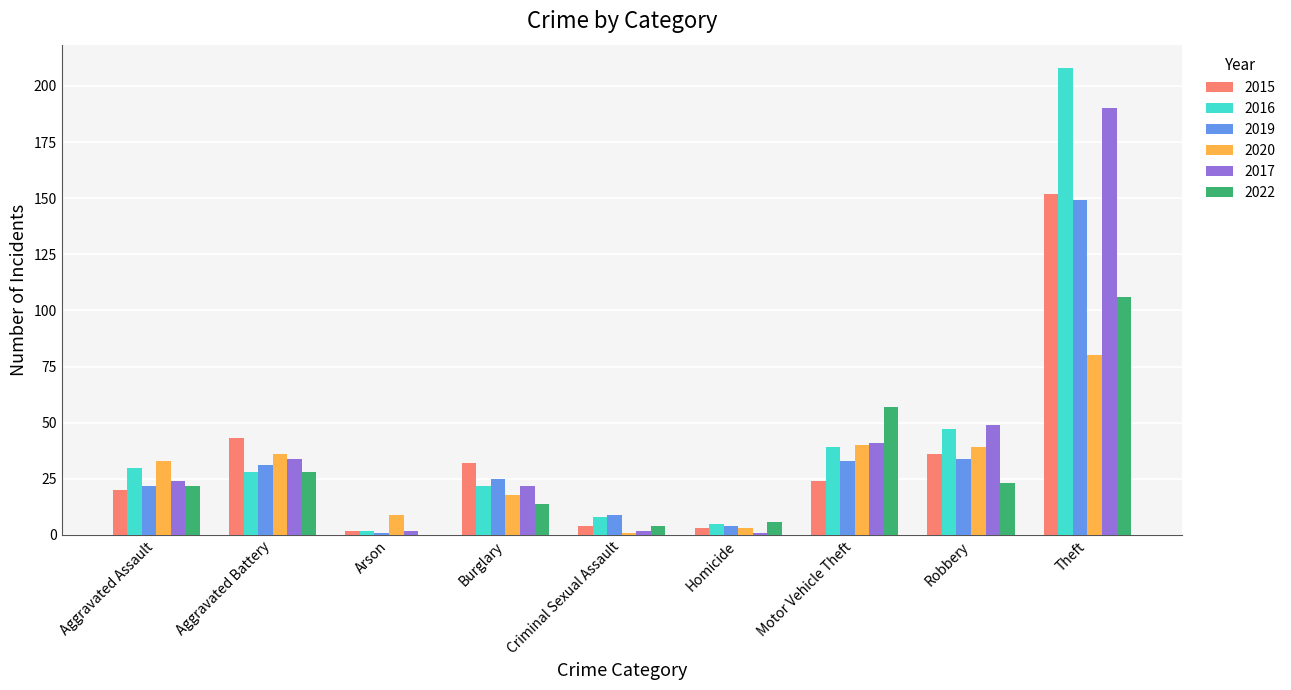

Which label corresponds to the largest value in the chart?

Theft